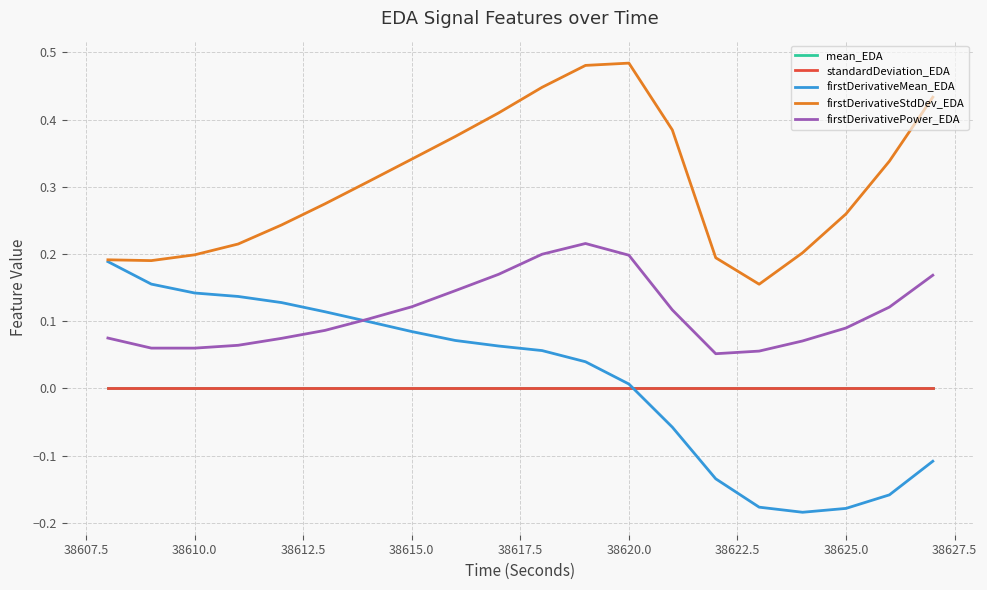

Which series has the largest range (max minus min)?

firstDerivativeMean_EDA